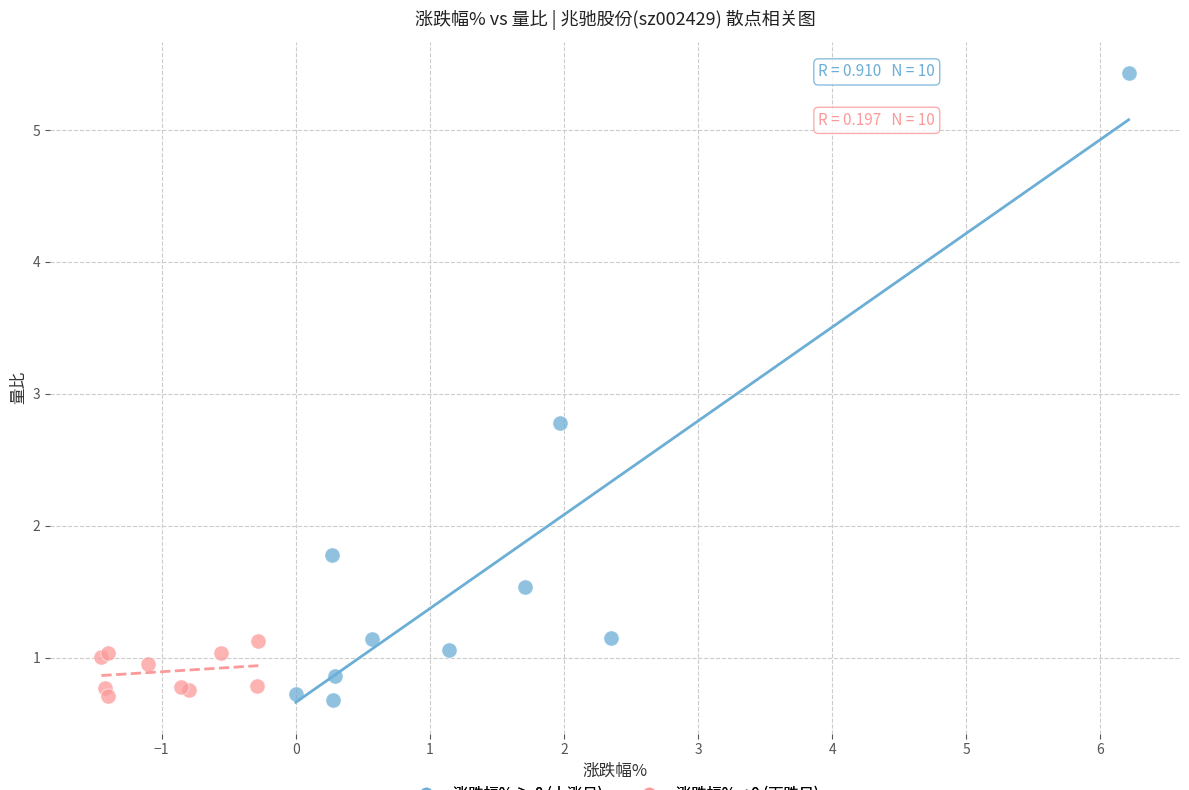

What are all the series names shown in the legend?

涨跌幅% ≥ 0 (上涨日), 涨跌幅% < 0 (下跌日)